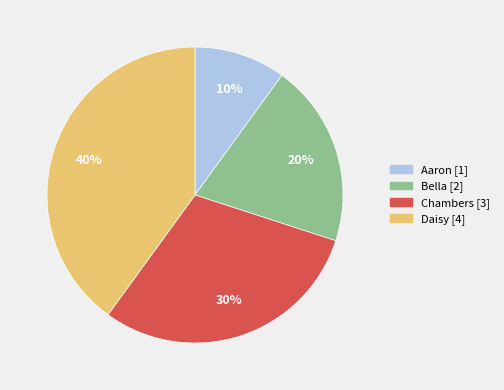

To the nearest percent, what is the difference between the largest and smallest slice percentages?

30%